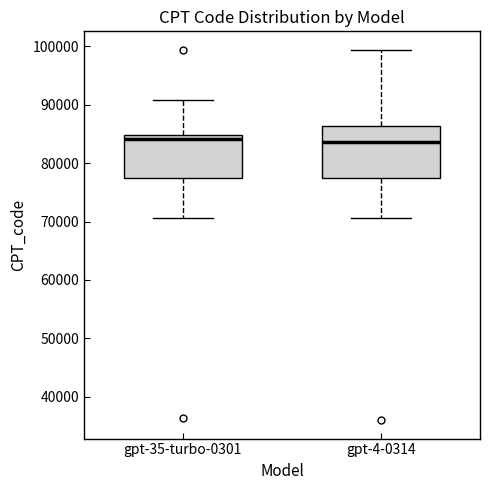

Which box is the tallest, from its lower edge to its upper edge?

gpt-4-0314